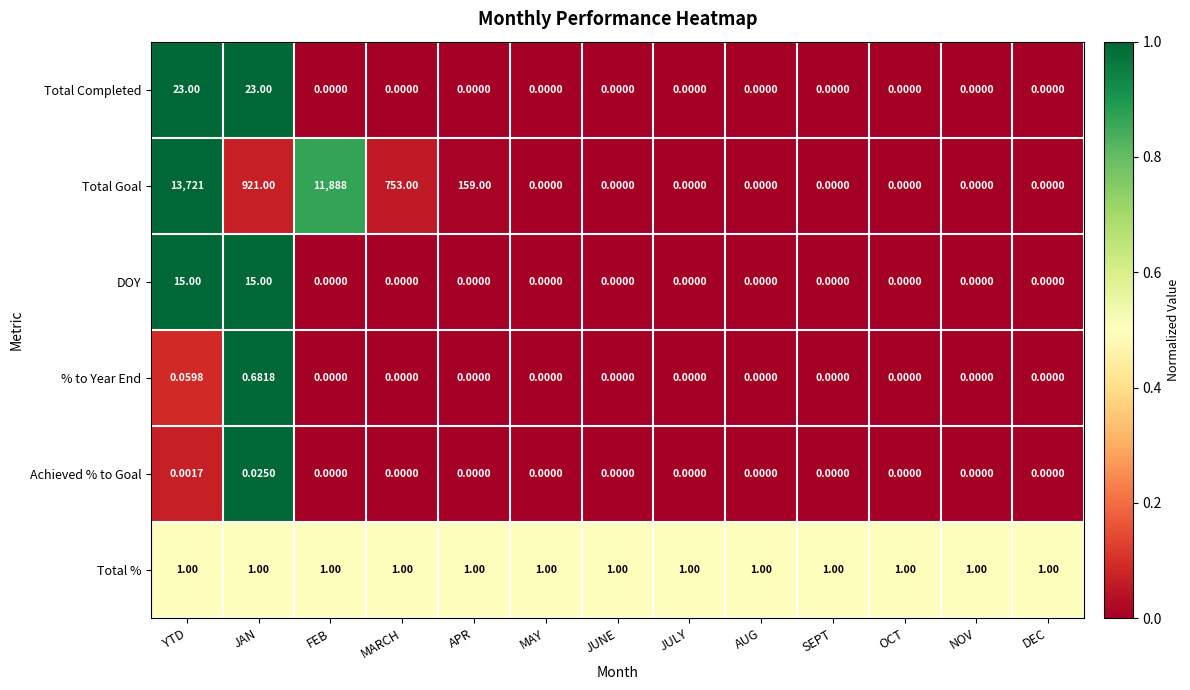

List the series in order of their peak value, highest first.

Total Goal, Total Completed, DOY, Total %, % to Year End, Achieved % to Goal